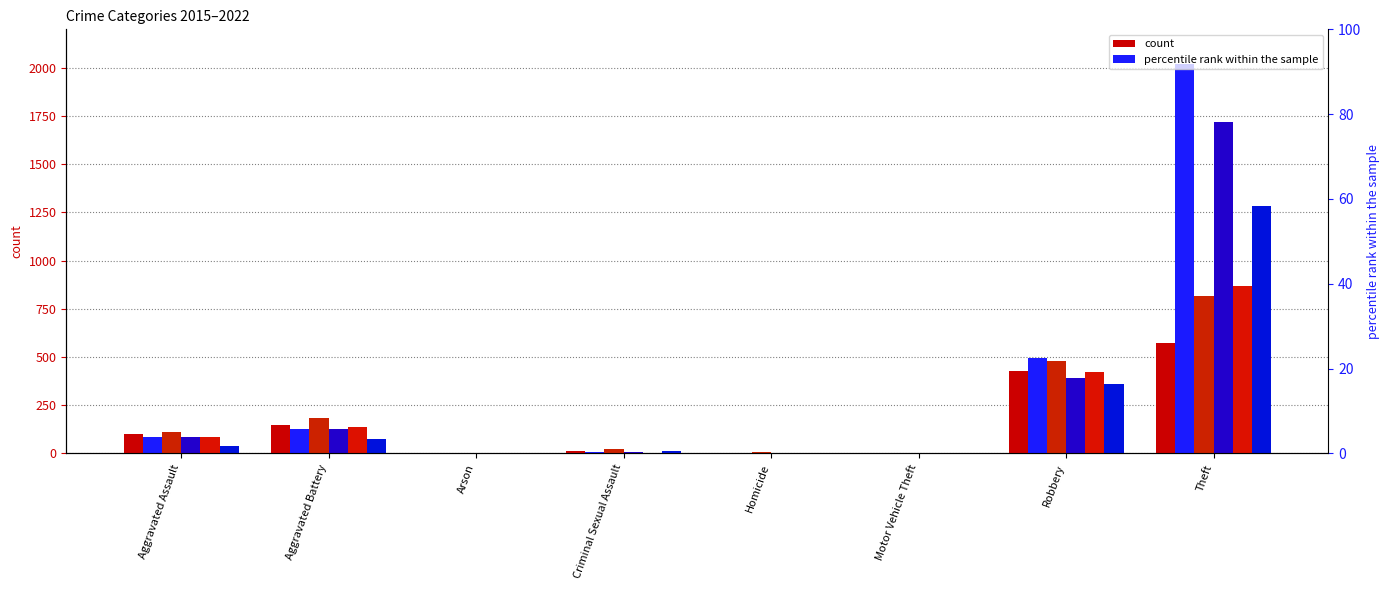

How many bars are there in each group?

6